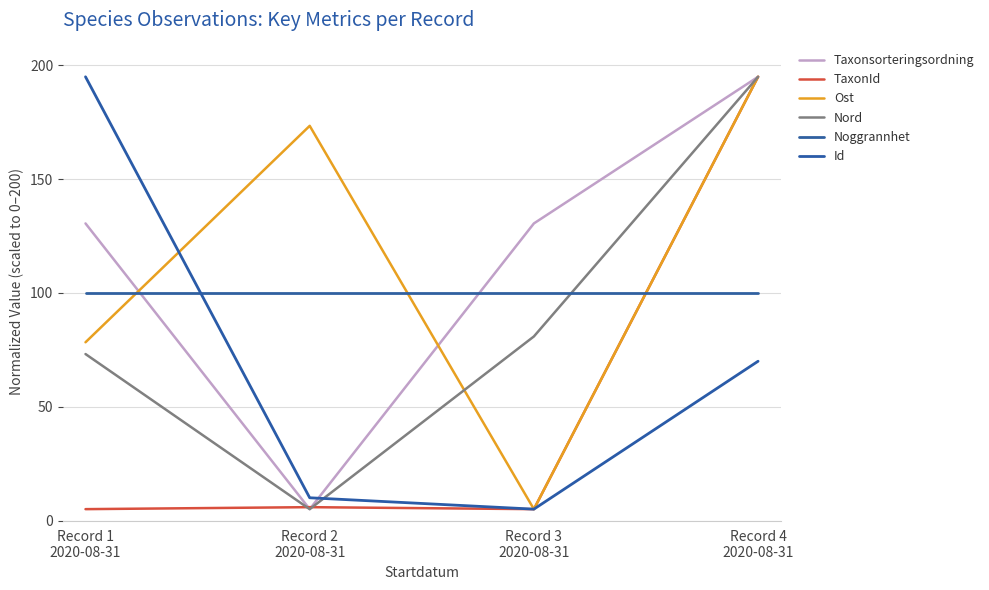

Reading left to right, transcribe all the data shown in this chart.

Taxonsorteringsordning: 130.6	5.0	130.6	195.0
TaxonId: 5.0	5.9	5.0	195.0
Ost: 78.3	173.4	5.0	195.0
Nord: 73.2	5.0	80.9	195.0
Noggrannhet: 100.0	100.0	100.0	100.0
Id: 195.0	10.0	5.0	70.0